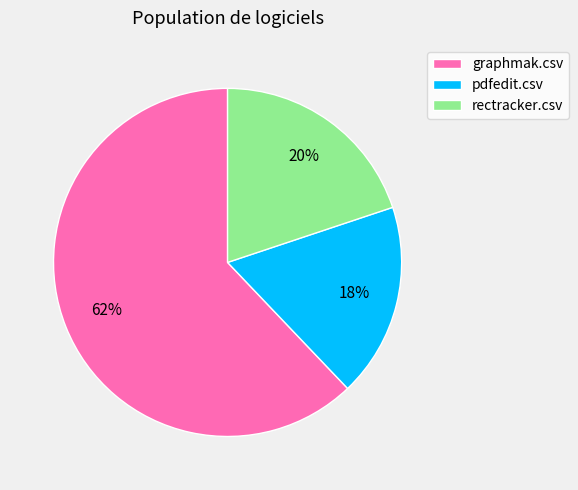

To the nearest percent, what percentage of the pie is rectracker.csv?

20%